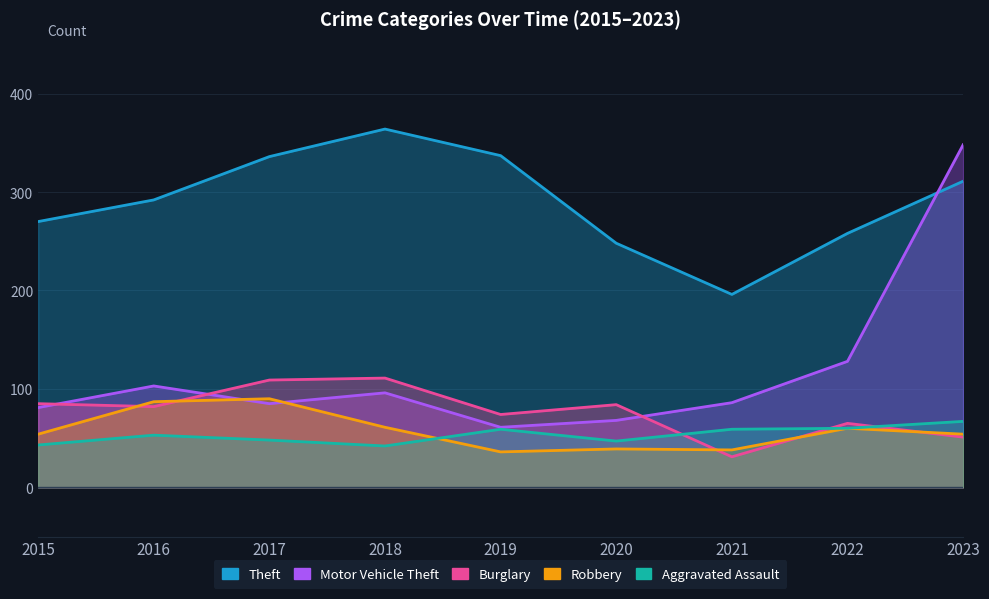

Between which two adjacent categories do Robbery and Burglary first intersect?

2015 and 2016